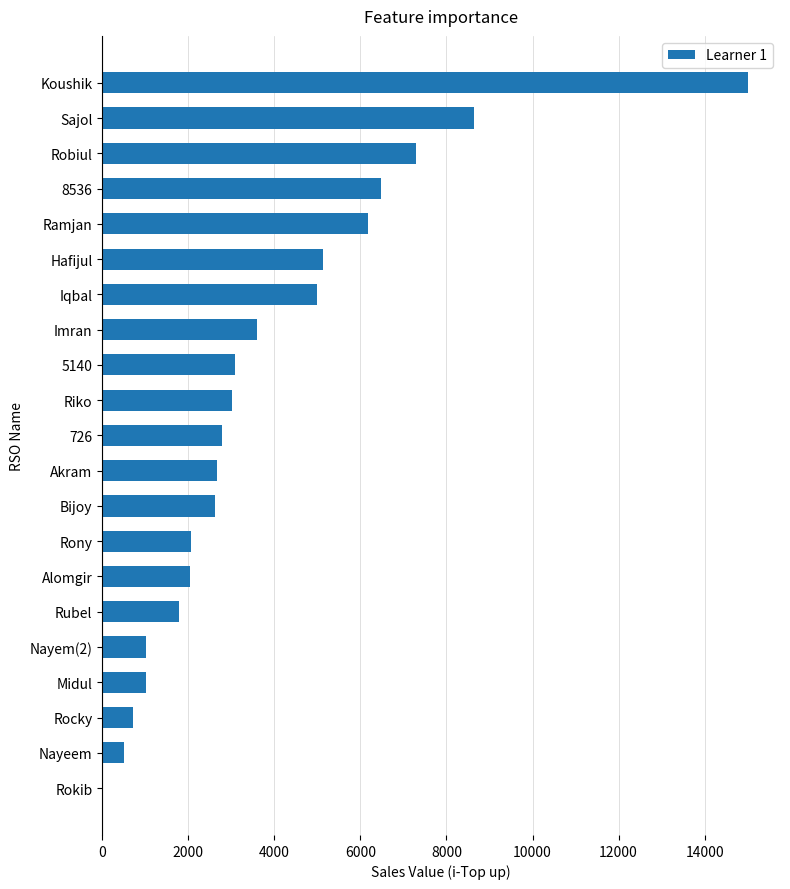

What is the change in value from Rocky to Sajol?

+7930